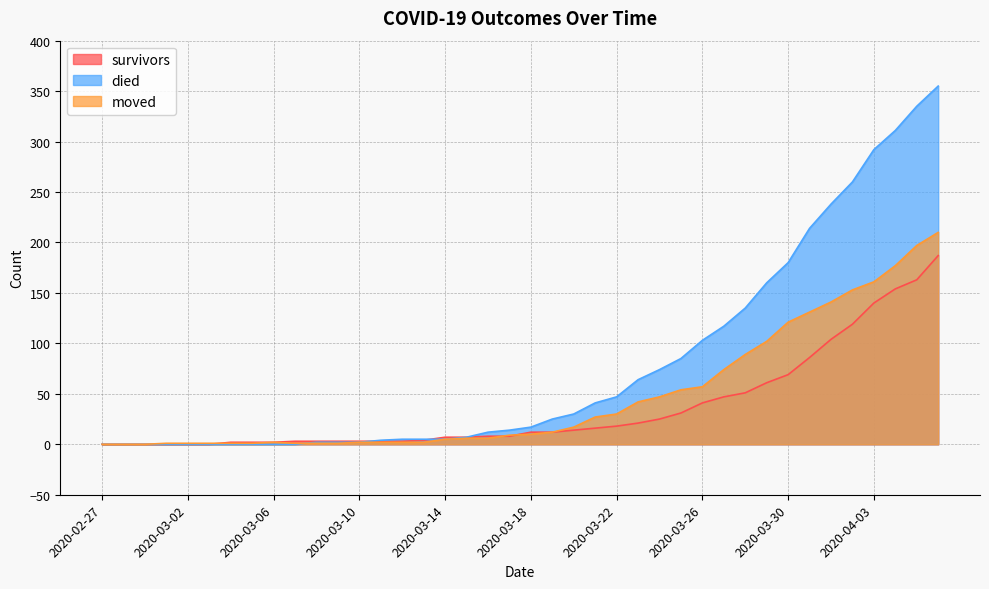

How many times do moved and survivors cross each other?

3